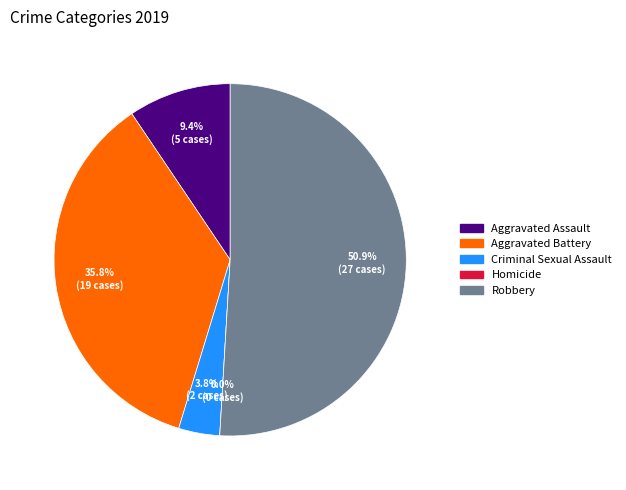

True or false: Aggravated Battery accounts for 36% of the total.

True